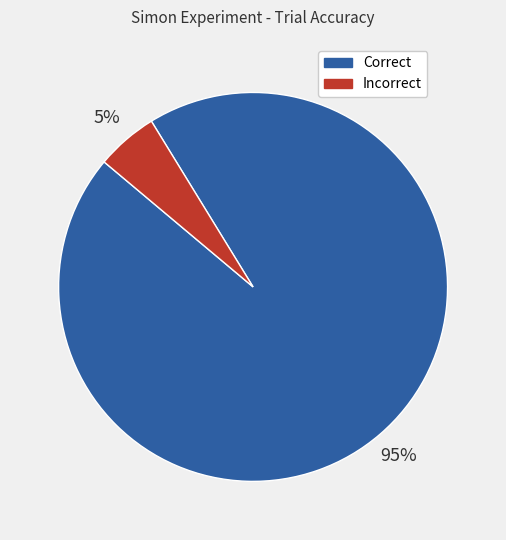

Which slice represents more than half of the pie?

Correct